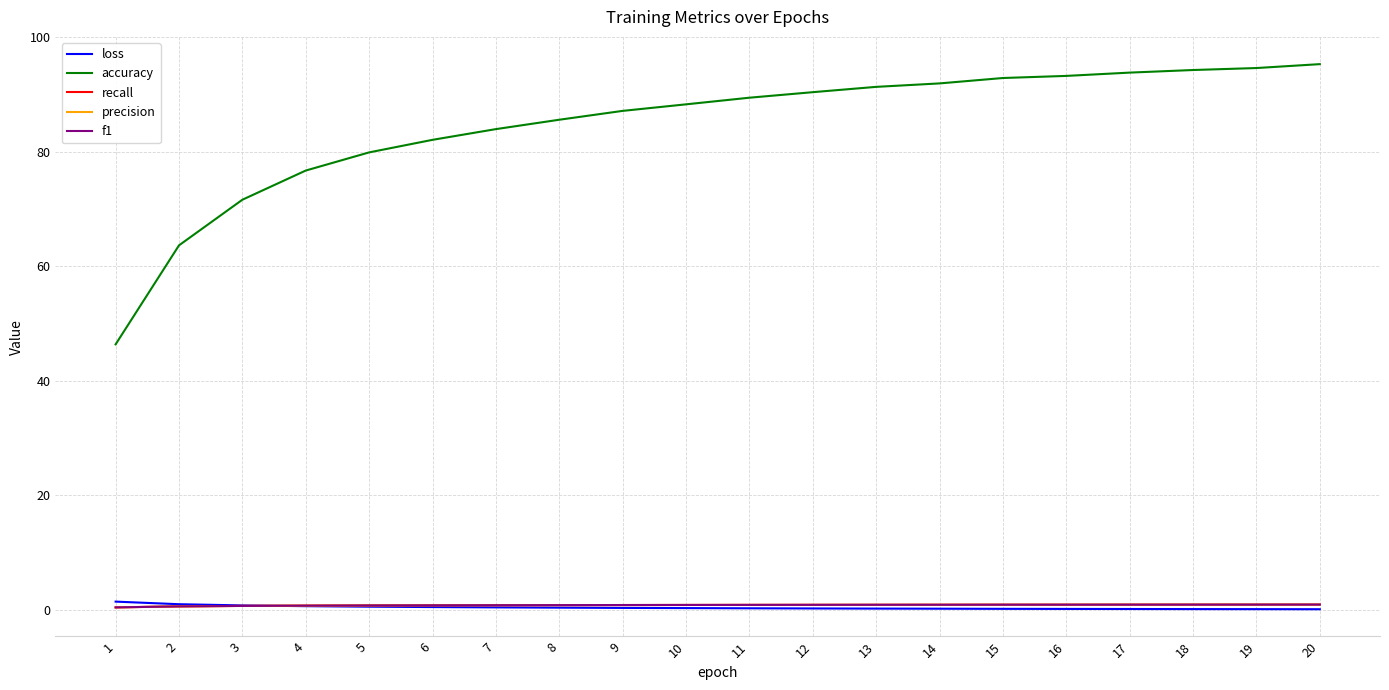

Which series has the largest range (max minus min)?

accuracy